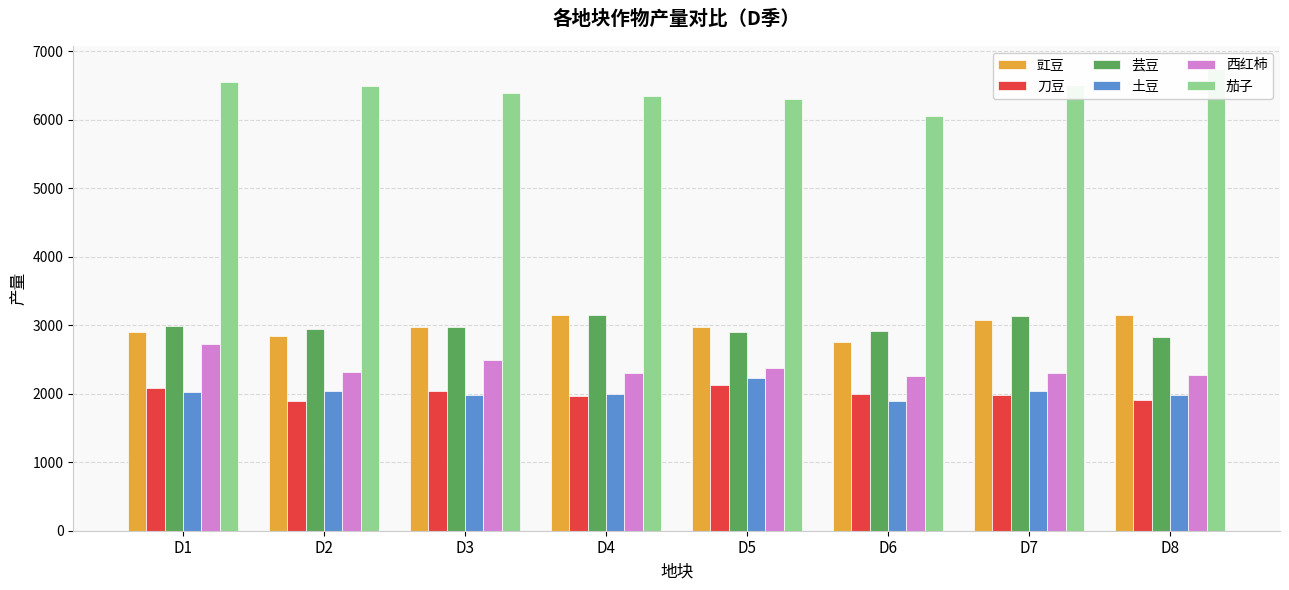

What is the greatest value displayed?

6743.1